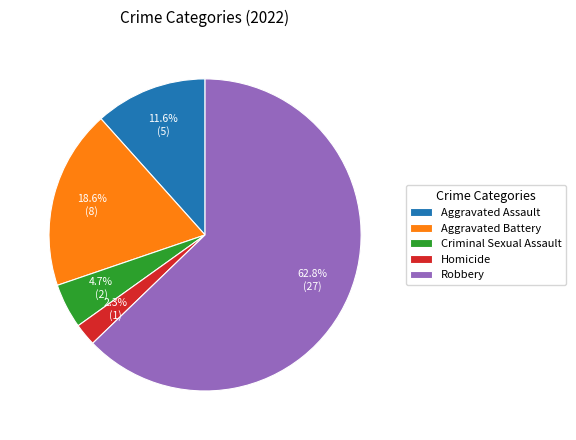

To the nearest percent, what is the average slice percentage?

20%